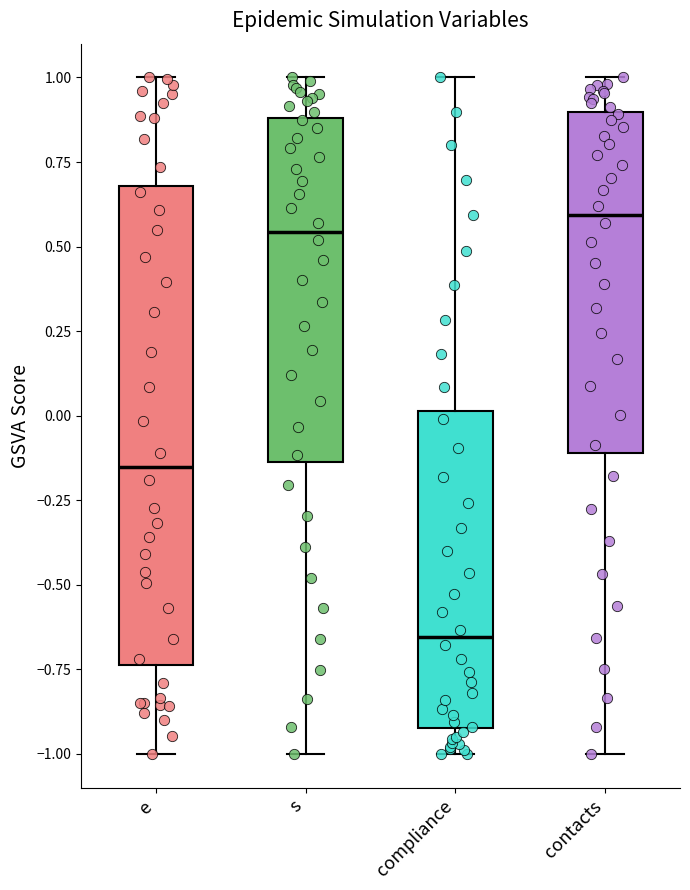

Reading left to right, transcribe this box plot: for each box, give where its median line is, the range the box spans, and where its two whiskers end, as read against the y-axis. The values are not printed on the chart, so give them approximately, as read against the axis.

e: median -0.15, box -0.75 to 0.70, whiskers -1.00 to 1.00
s: median 0.55, box -0.15 to 0.90, whiskers -1.00 to 1.00
compliance: median -0.65, box -0.90 to 0.00, whiskers -1.00 to 1.00
contacts: median 0.60, box -0.10 to 0.90, whiskers -1.00 to 1.00